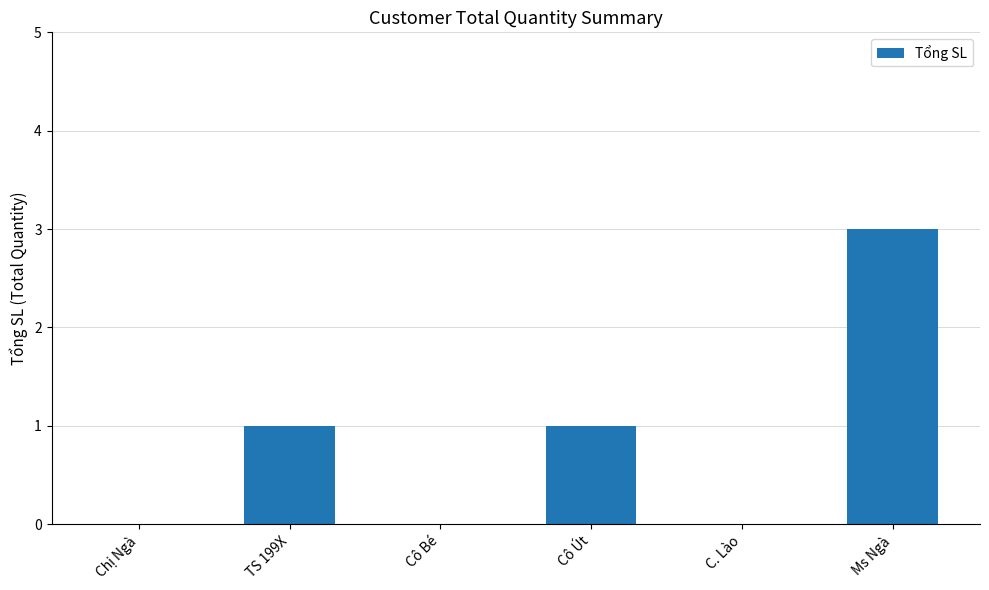

The chart shows a value of 1 at C. Lào. True or false?

False